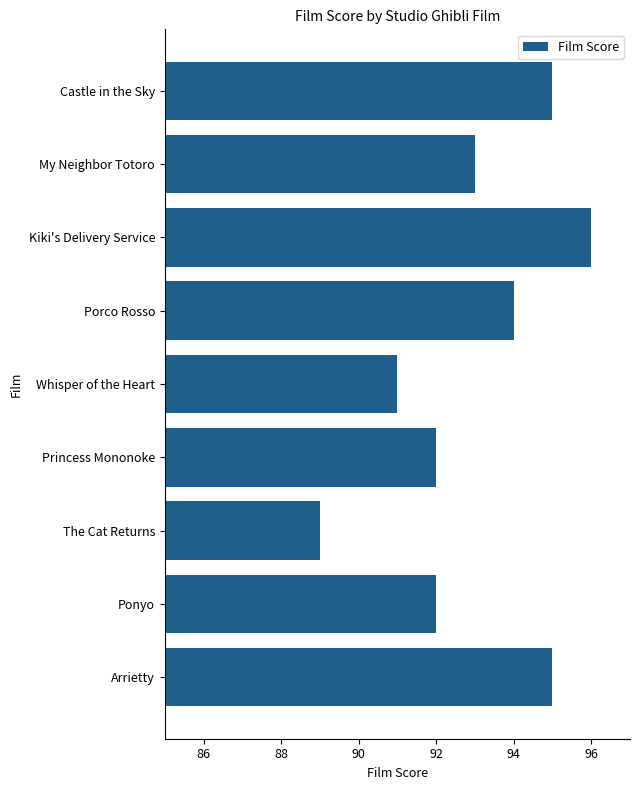

True or false: the data shows 92 at Princess Mononoke.

True